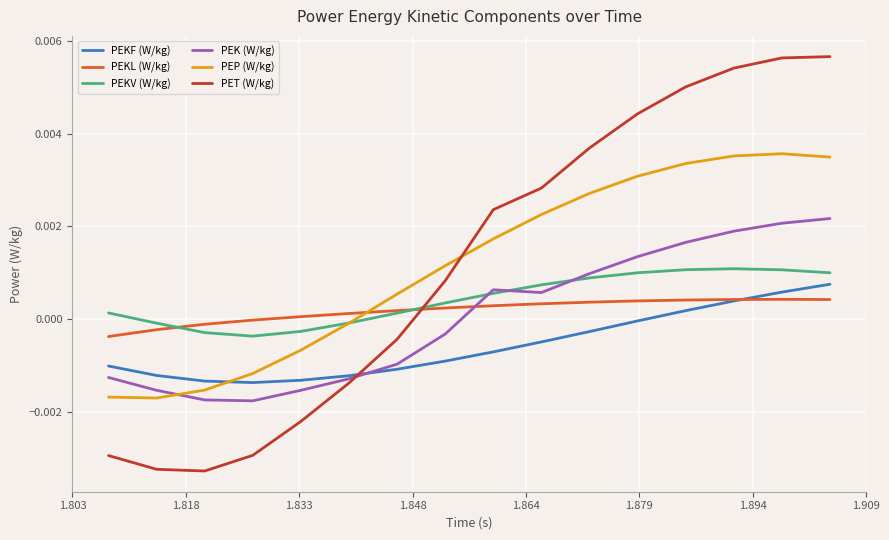

True or false: PEP (W/kg) and PEKL (W/kg) cross at least once.

True